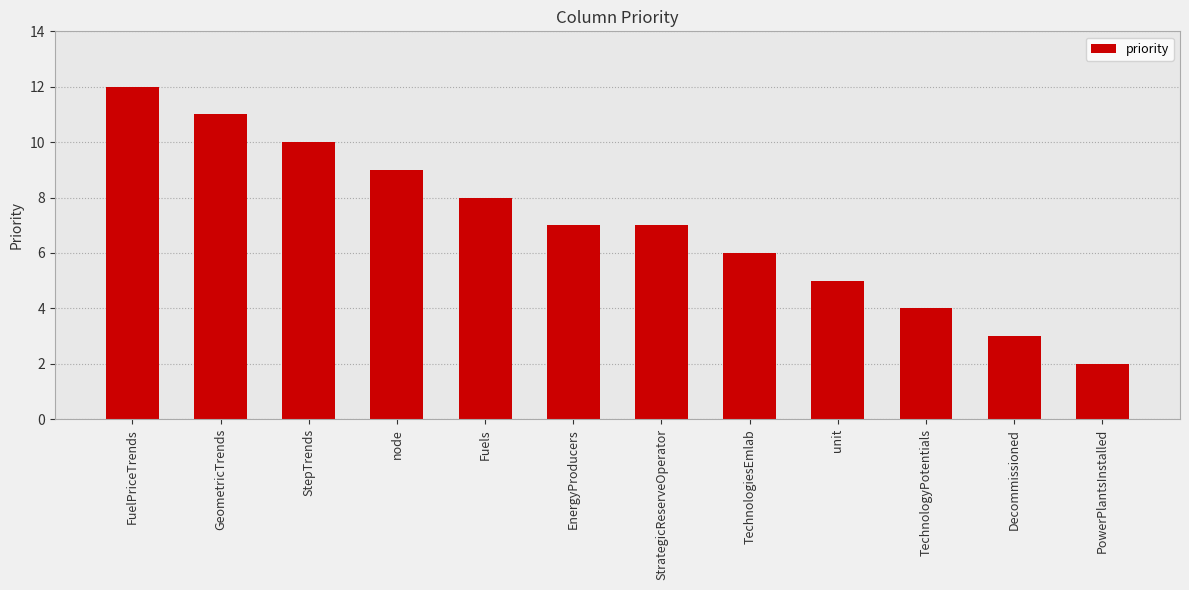

What is the change in value from FuelPriceTrends to GeometricTrends?

-1